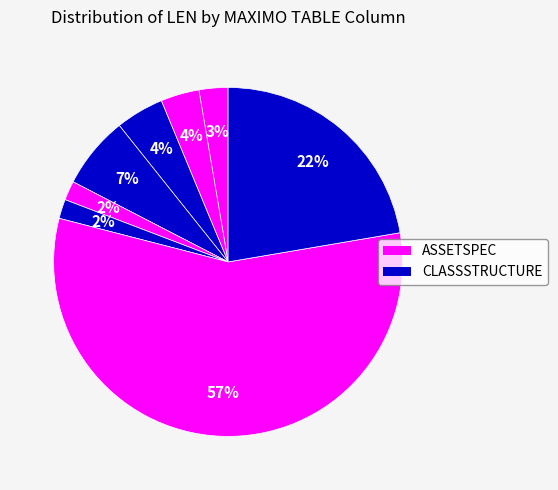

Does any single category account for the majority?

Yes